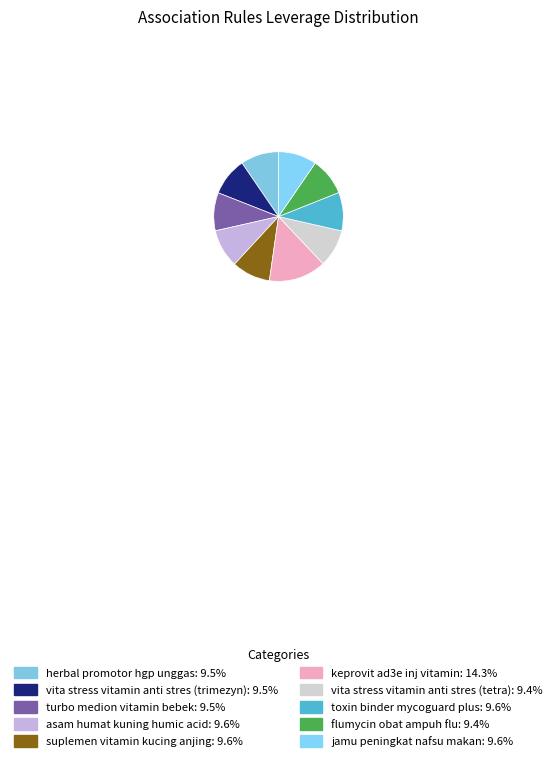

To the nearest percent, what is the difference between the jamu peningkat nafsu makan and keprovit ad3e inj vitamin slice percentages?

5%